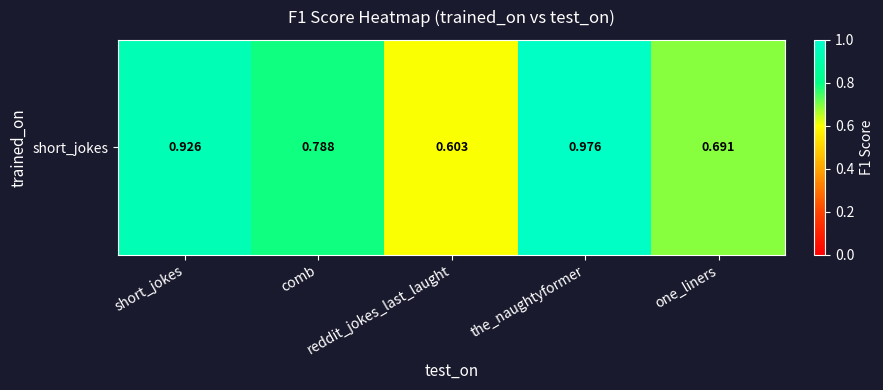

Reading left to right, what are all the values shown in this chart?

0.9	0.8	0.6	1.0	0.7